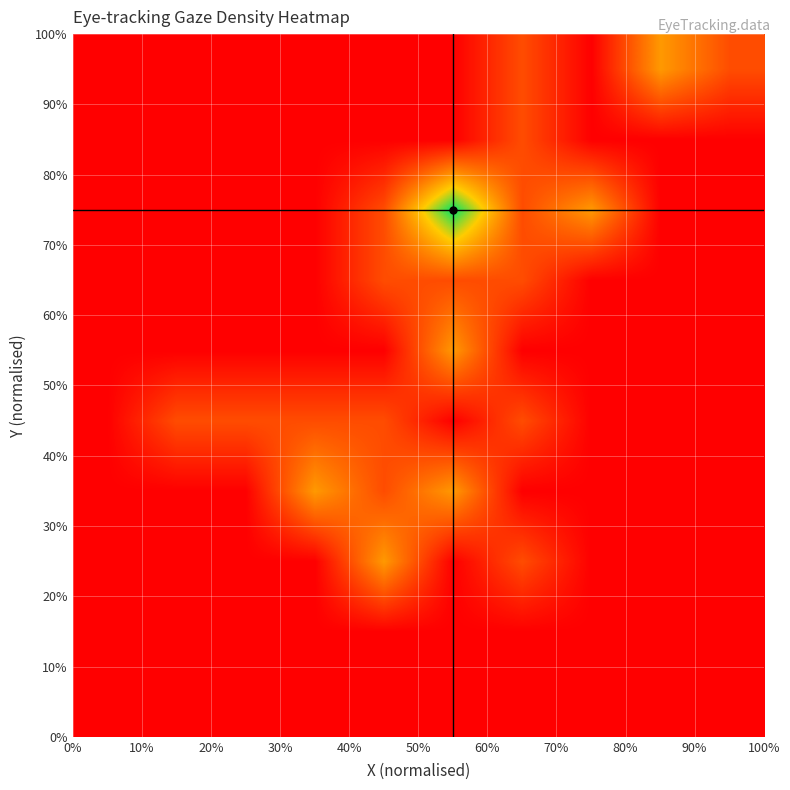

What is the maximum value shown in the chart?

1.0